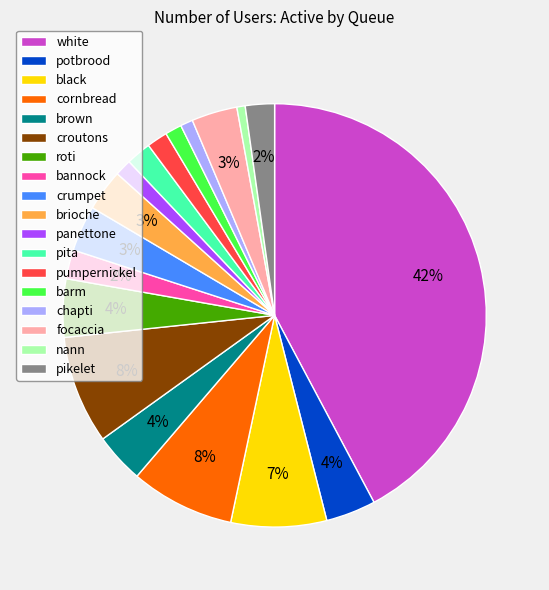

Combined, do brioche and barm account for over 50%?

No